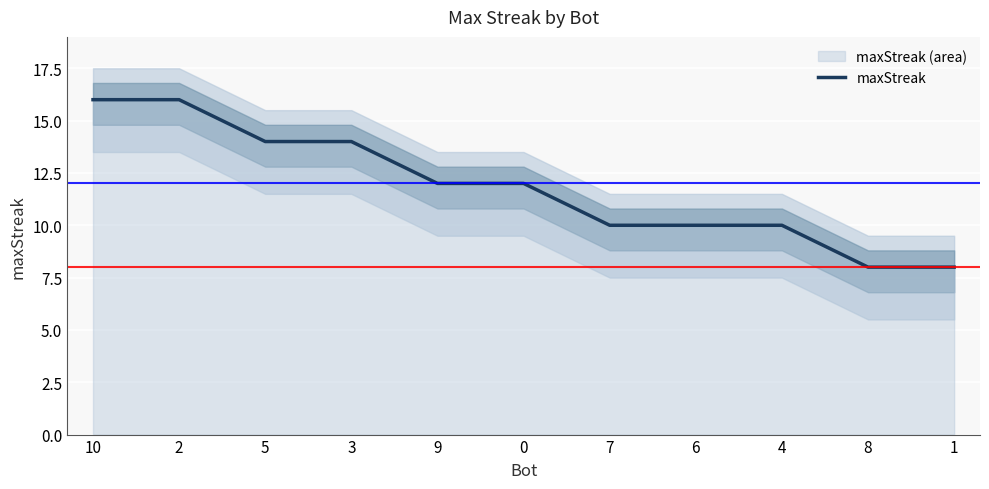

Reading right to left, list all the values displayed in this chart.

1=8	8=8	4=10	6=10	7=10	0=12	9=12	3=14	5=14	2=16	10=16